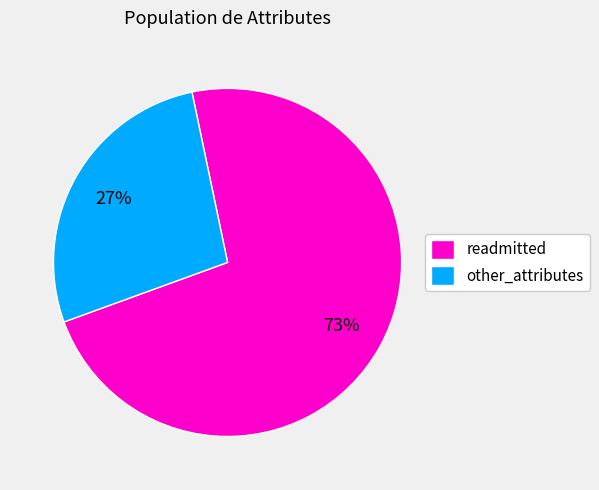

Do other_attributes and readmitted together represent more than half of the pie?

Yes